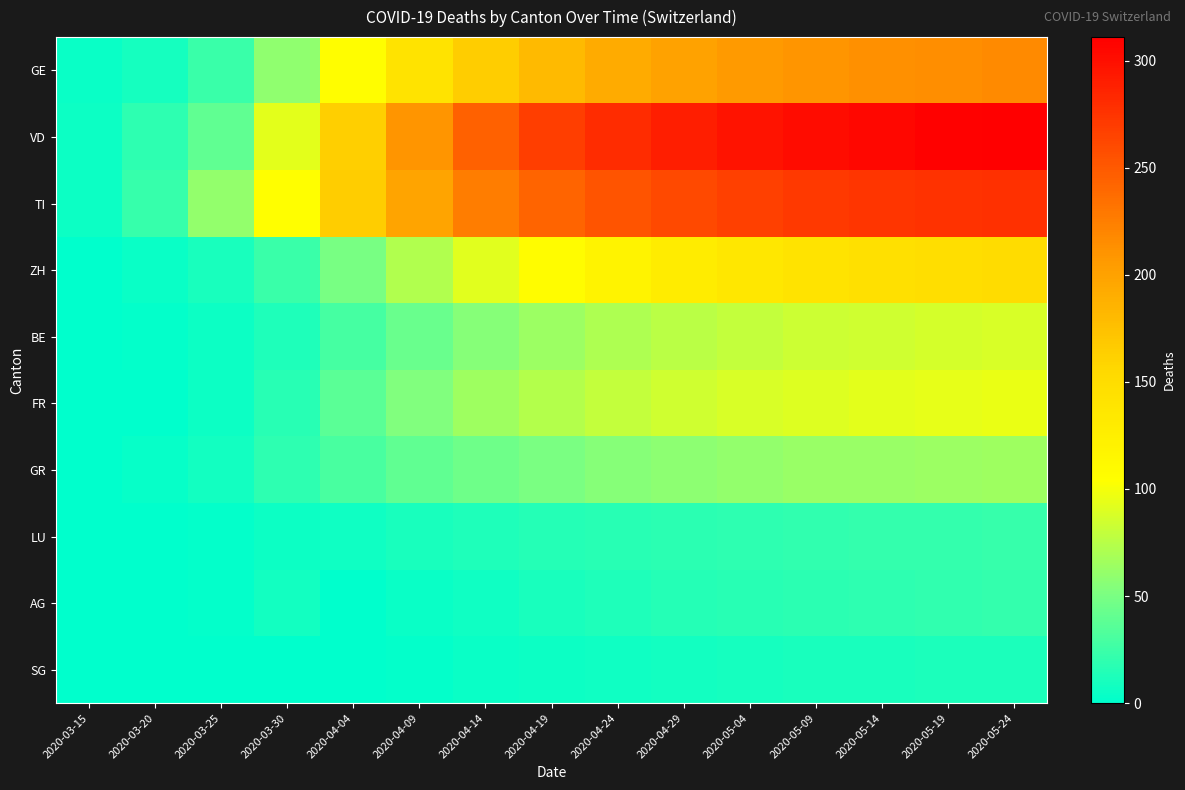

Between 2020-04-04 and 2020-03-30, which is larger?

2020-04-04